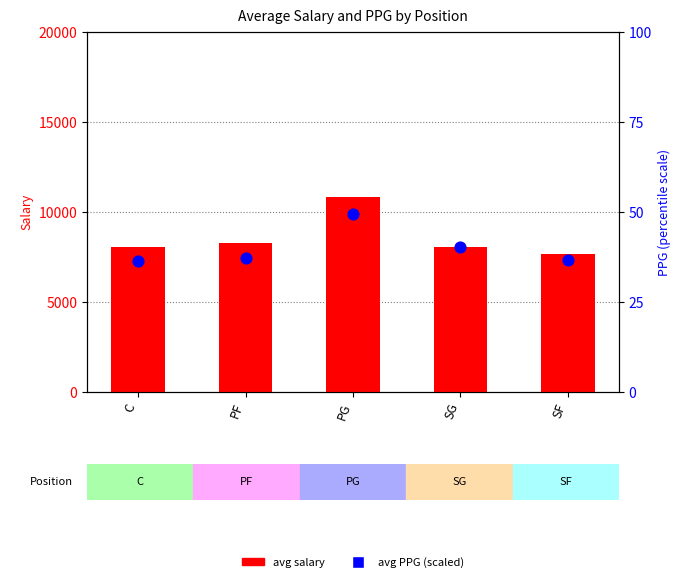

Which series contains the highest Y value?

Salary